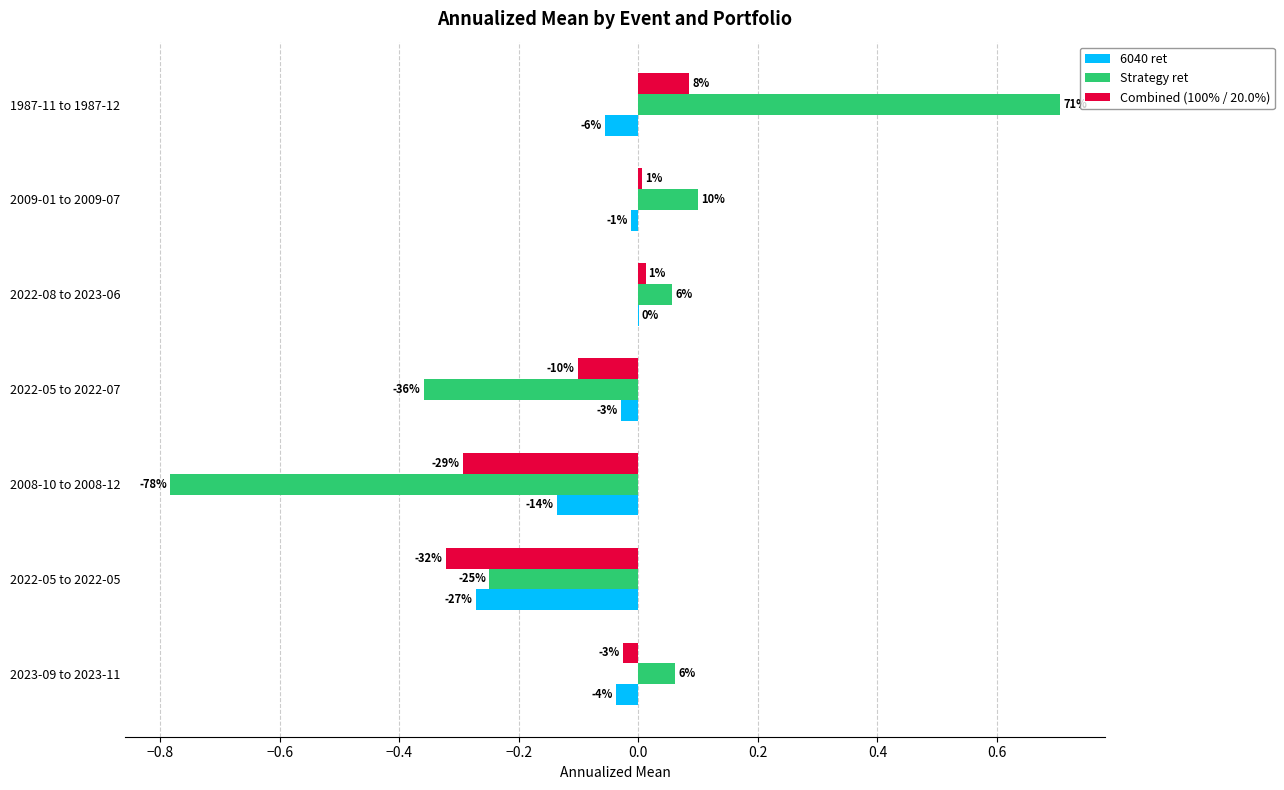

What are all the series names shown in the legend?

6040 ret, Strategy ret, Combined (100% / 20.0%)